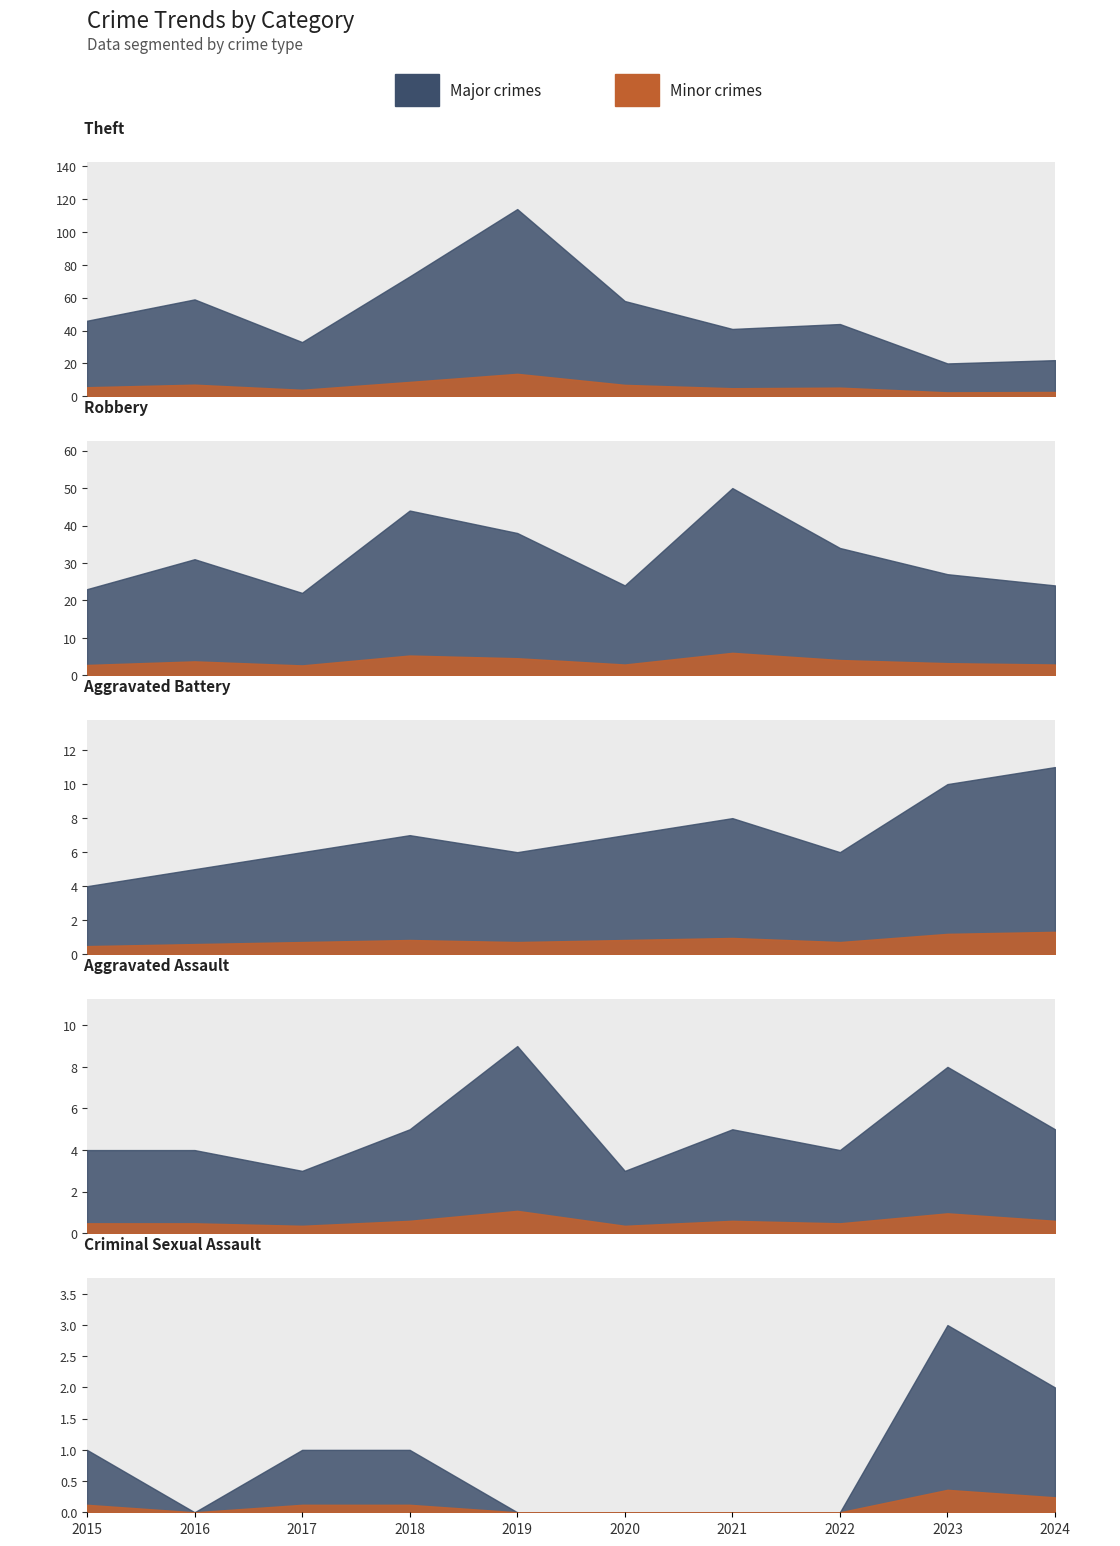

What is the total value across all series at 2020?

92